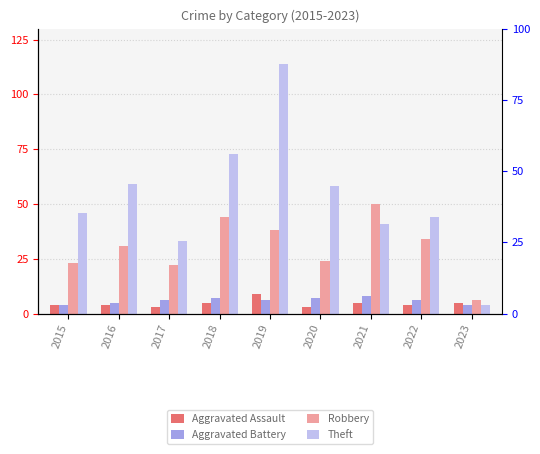

List the series in order of their peak value, highest first.

Theft, Robbery, Aggravated Assault, Aggravated Battery